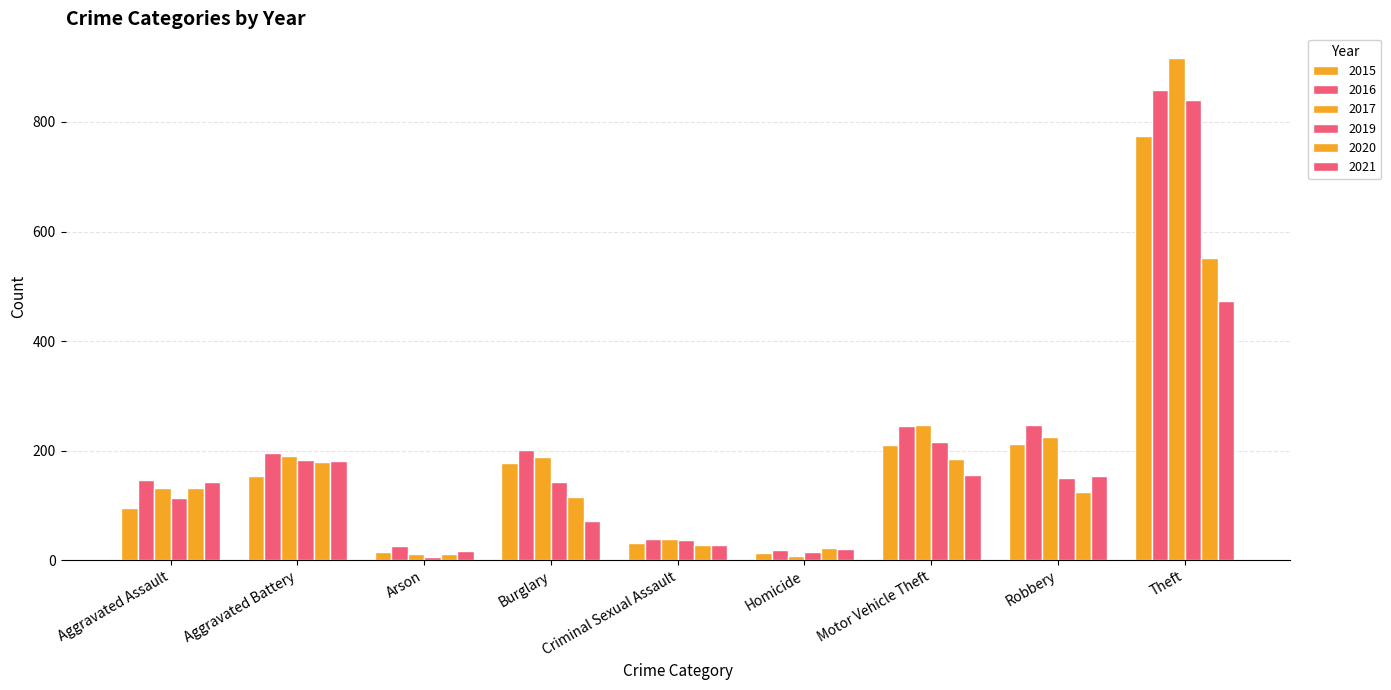

What is the label of the 1st bar from the right?

Theft